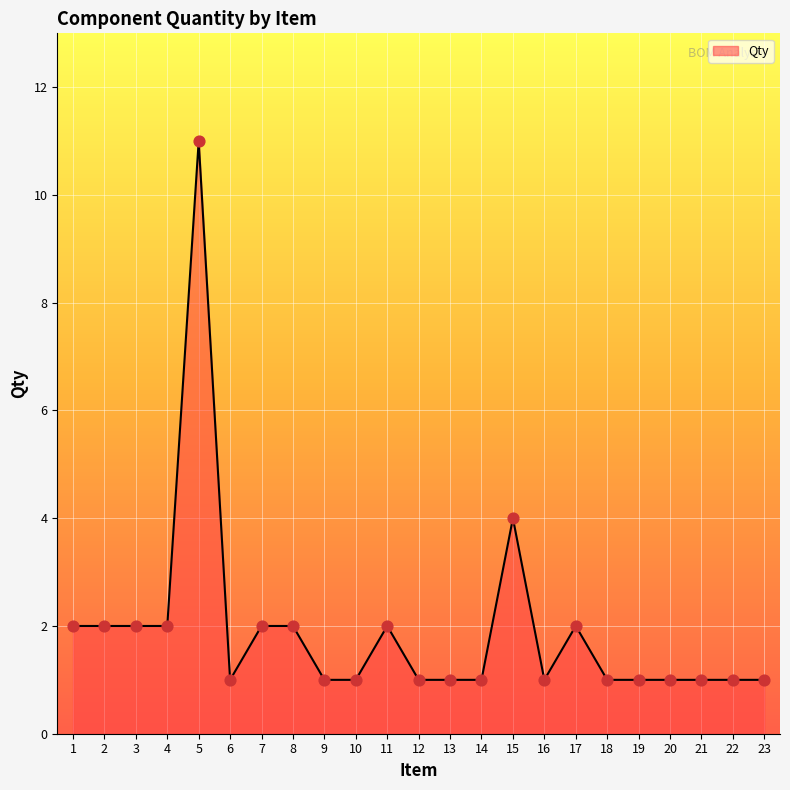

What is the change in value from 7 to 14?

-1